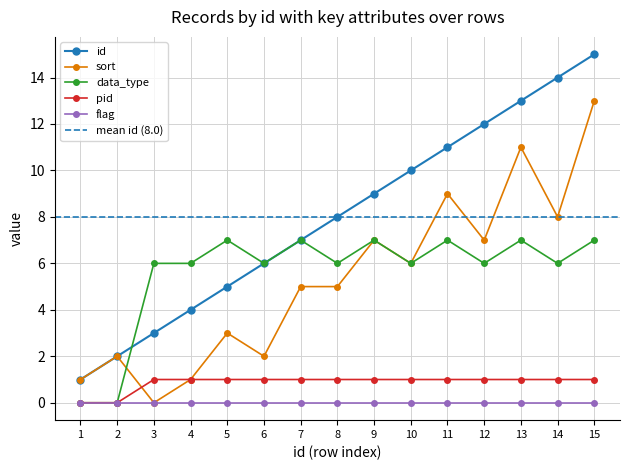

What is the total value across all series at 15?

36